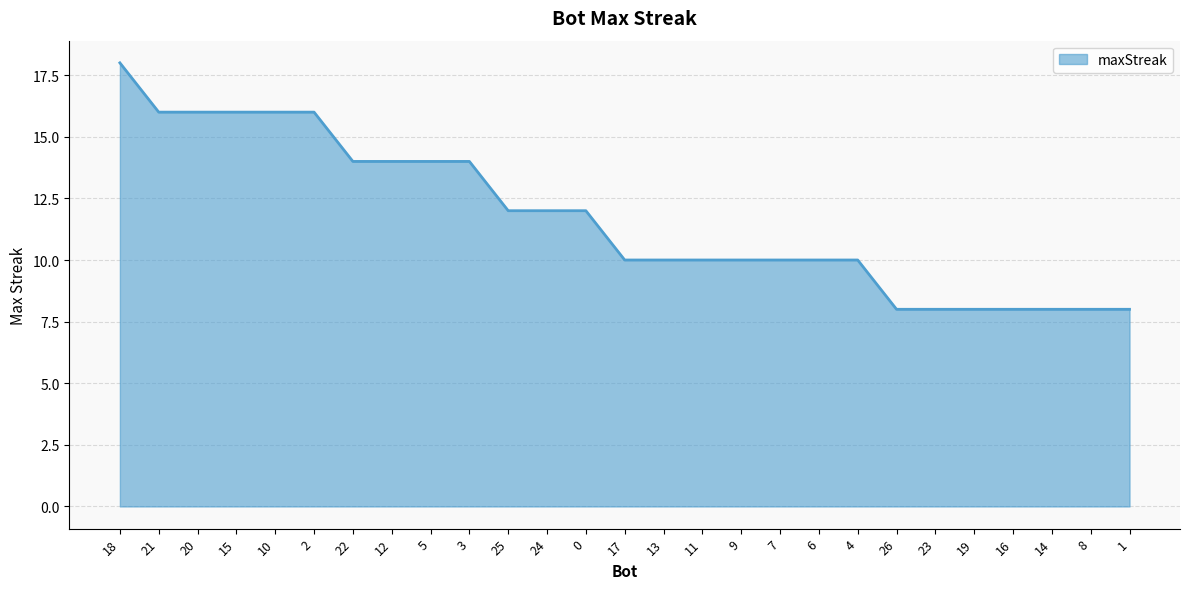

What is the difference between the values at 11 and 3?

4